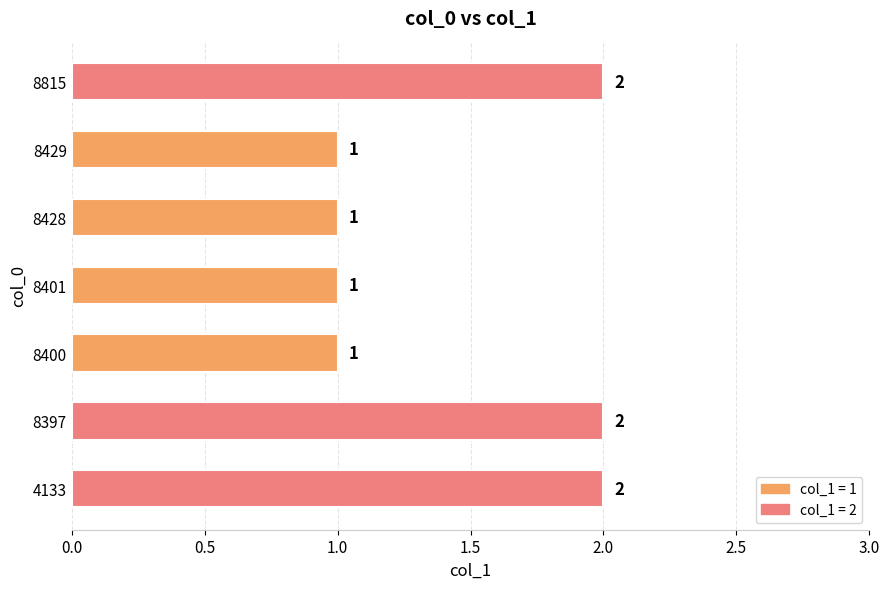

Is it true that the value at 4133 is 1?

False